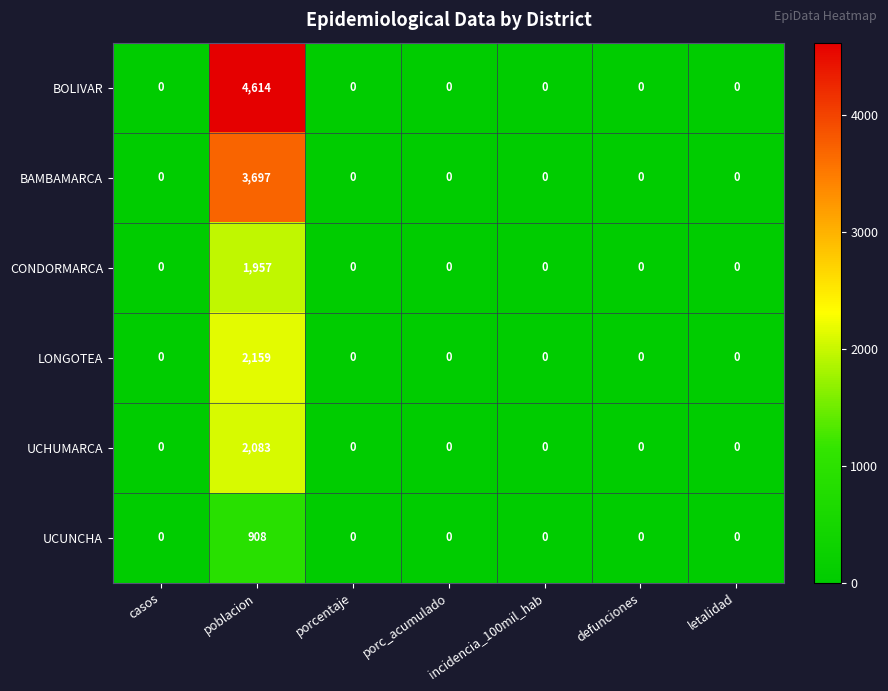

The BAMBAMARCA series shows 0 at defunciones. True or false?

True